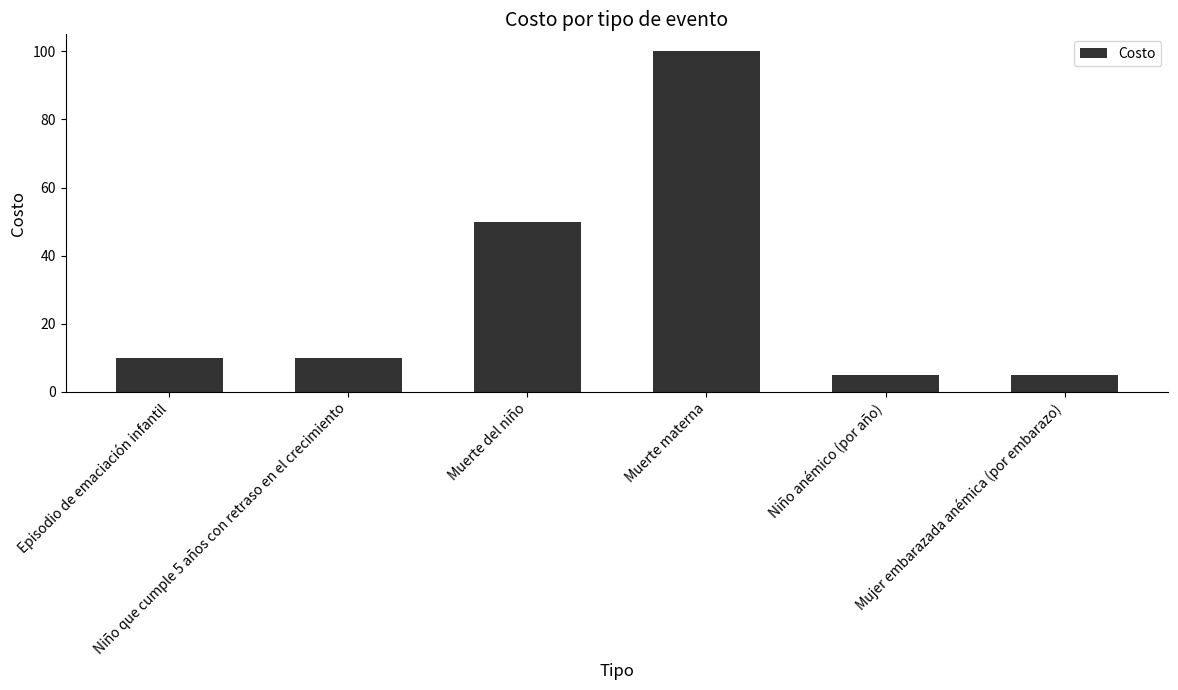

Reading left to right, extract all data points from this chart.

10	10	50	100	5	5